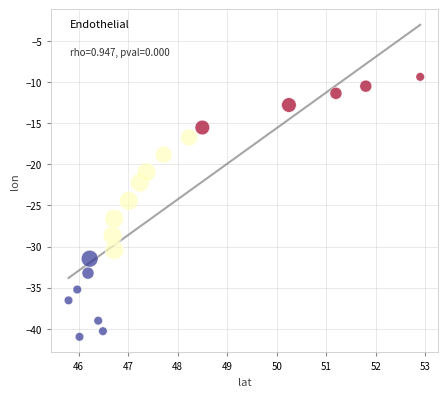

What is the range of Y values (max minus min)?

31.6